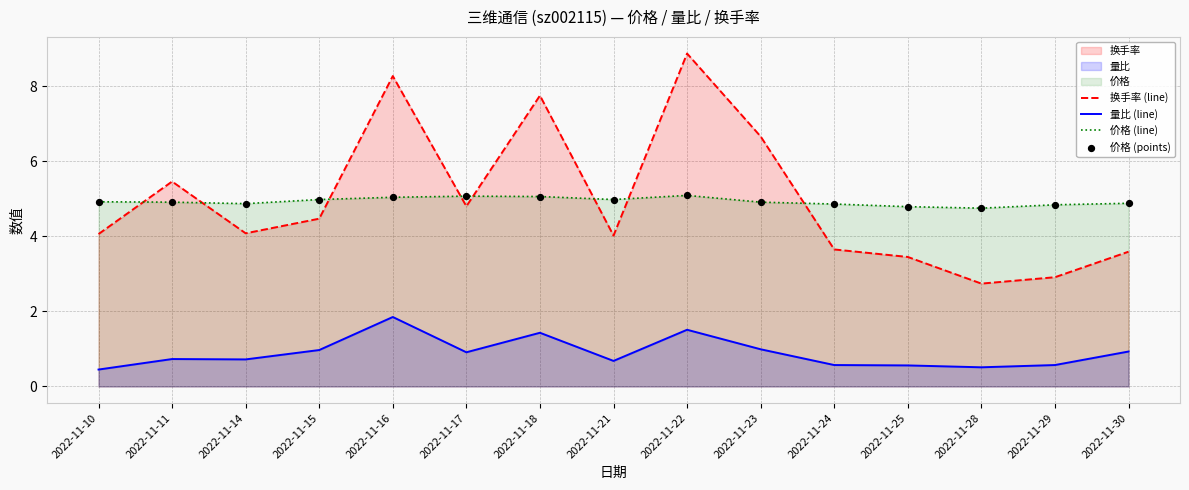

Which series has the widest spread of Y values?

换手率 (line)